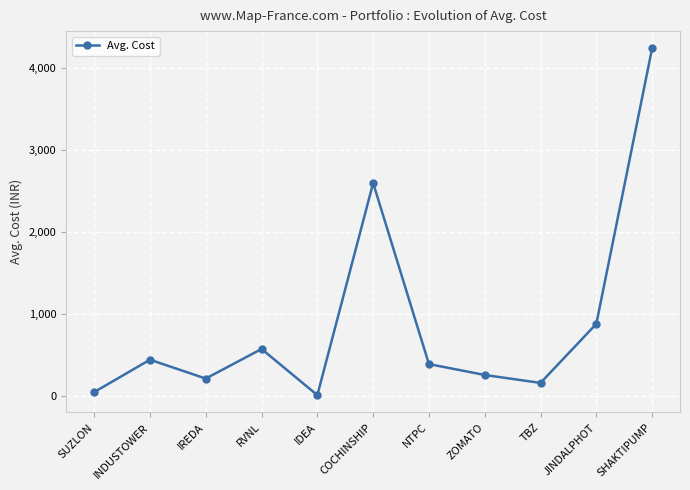

What is the sum of all values?

9855.1